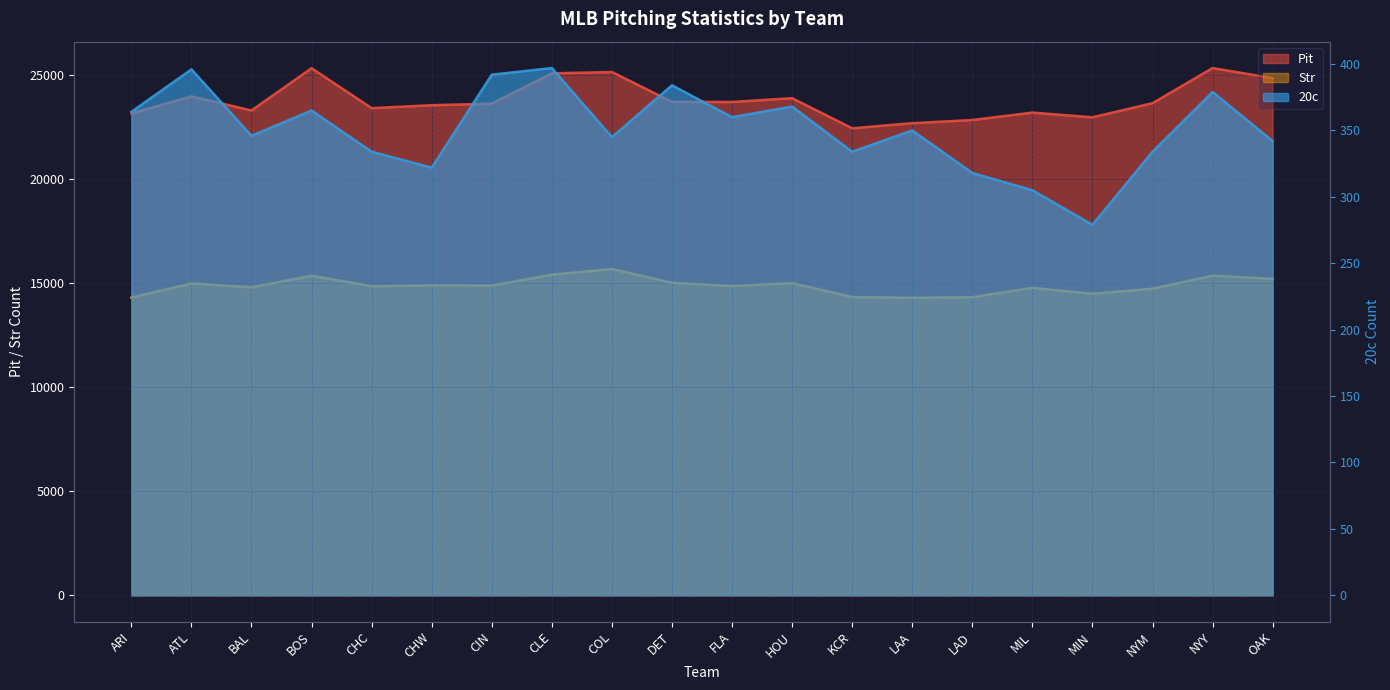

What is the difference between the highest and lowest values at LAA?

22357